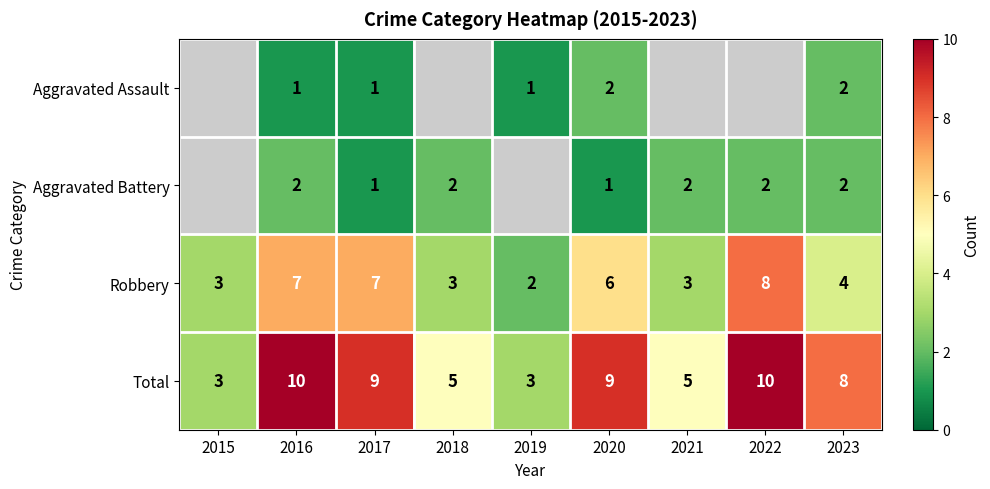

True or false: Robbery has a value of 4.1 at 2015.

False